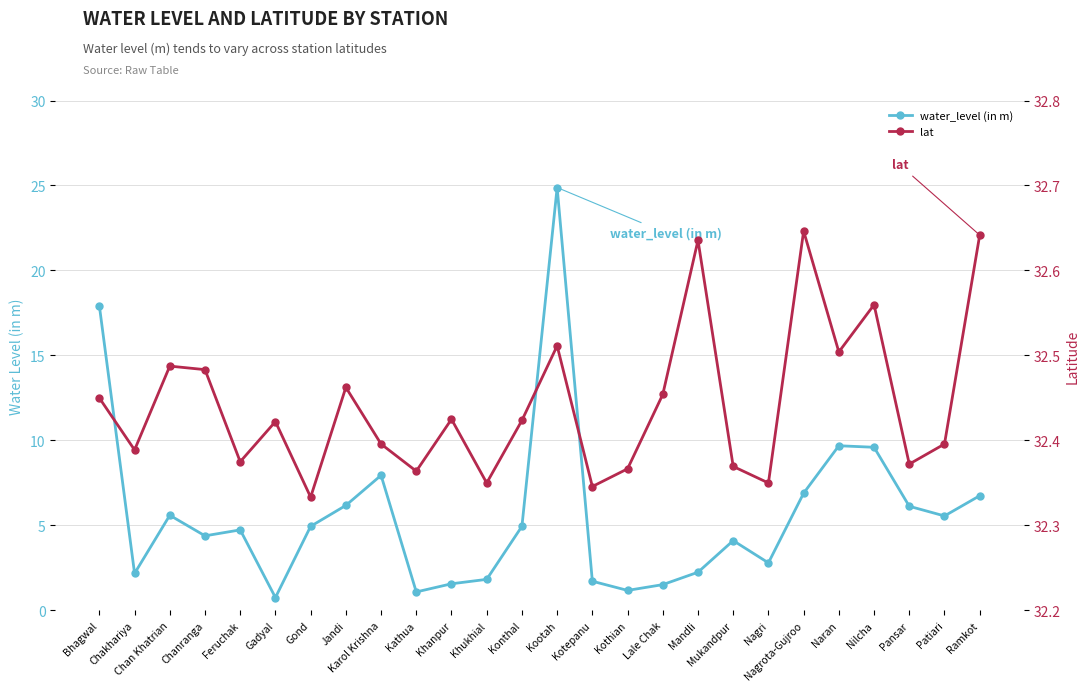

What is the total value across all series at Nagri?

35.1